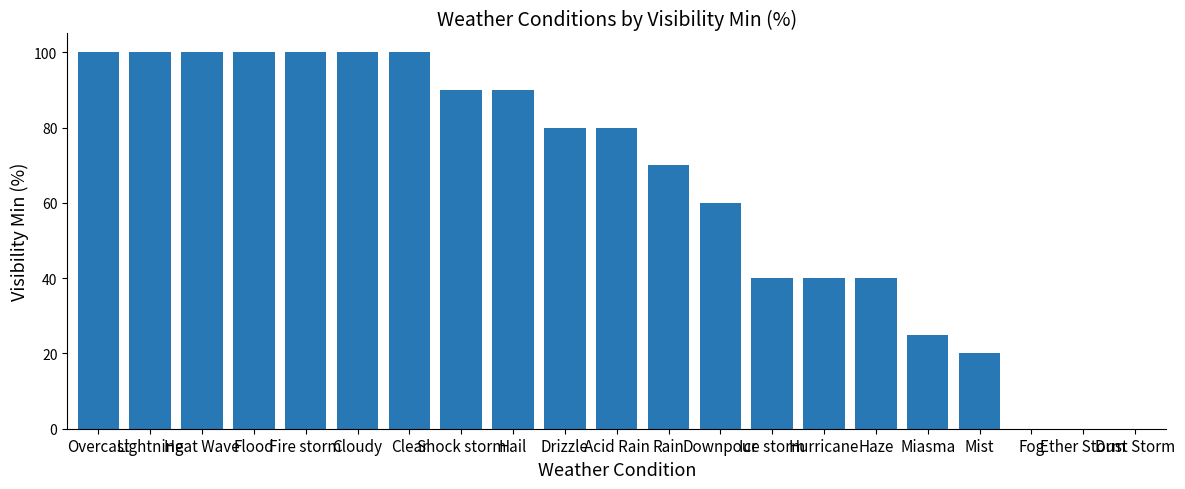

Is it true that the value at Overcast is 100?

True